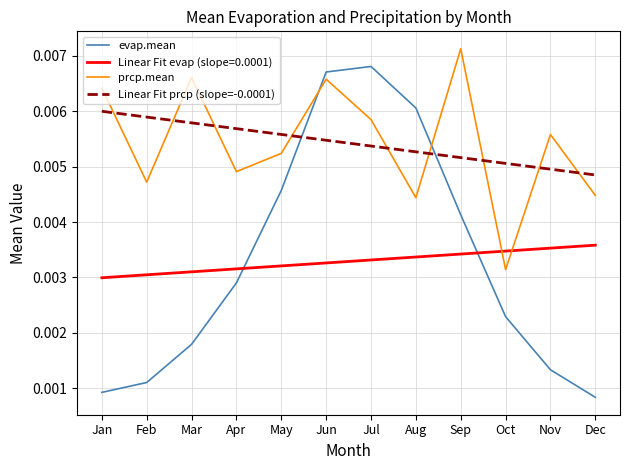

Which series ends up on top after the final intersection of prcp.mean and evap.mean?

prcp.mean